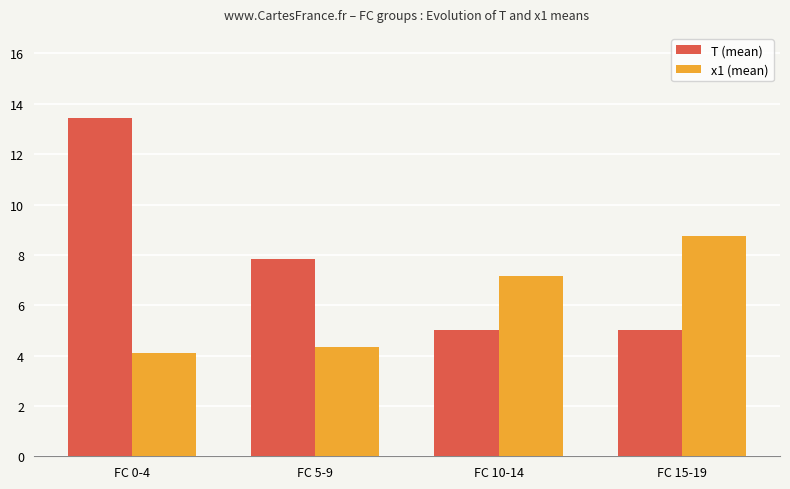

What is the difference between the maximum and minimum values in the x1 (mean) series?

4.6